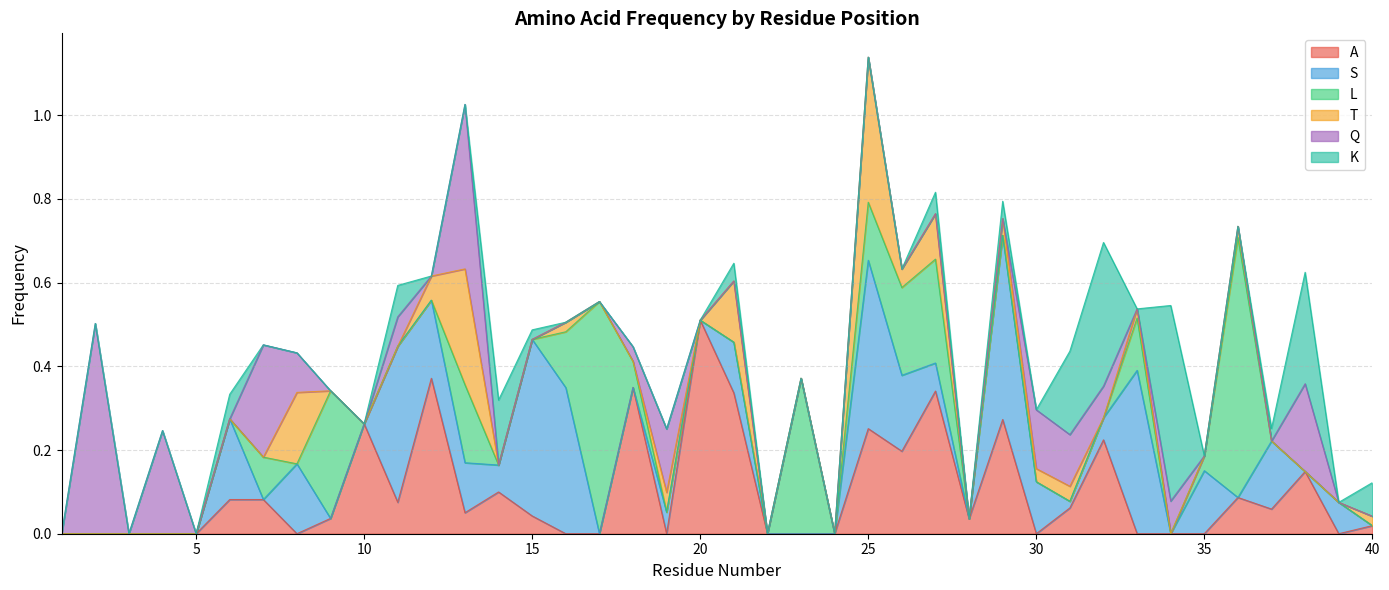

At 11, list the series in order from smallest to largest.

L, T, Q, A, K, S